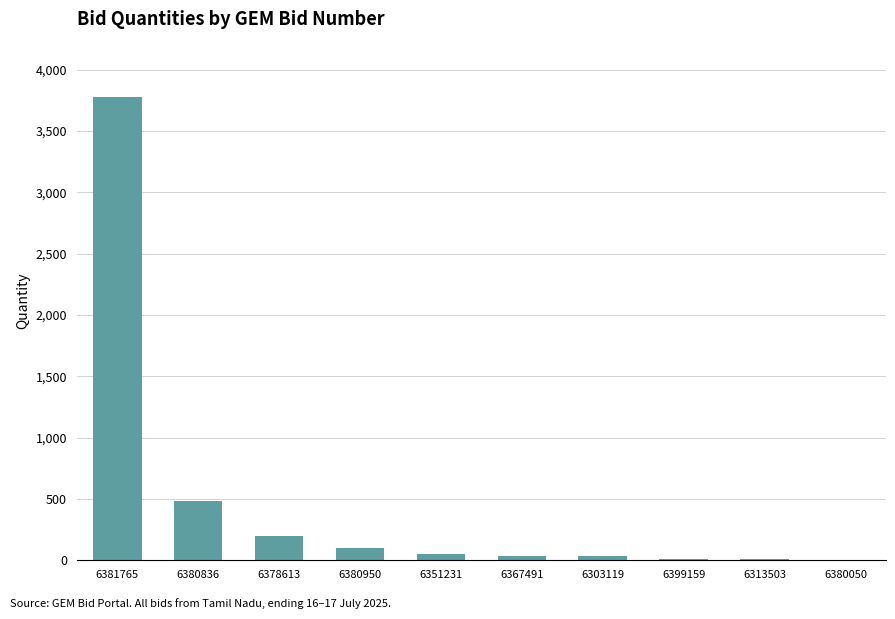

What is the difference between the values at 6303119 and 6380836?

447